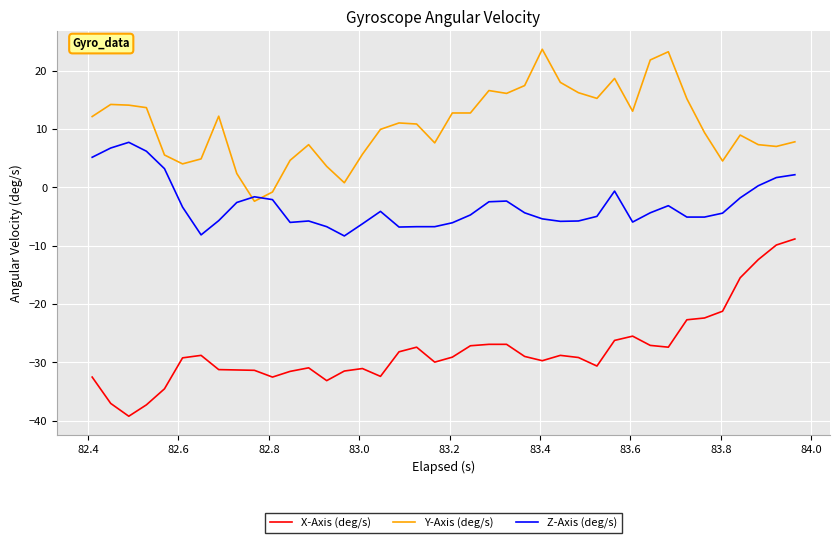

Which series has the widest spread of values?

X-Axis (deg/s)